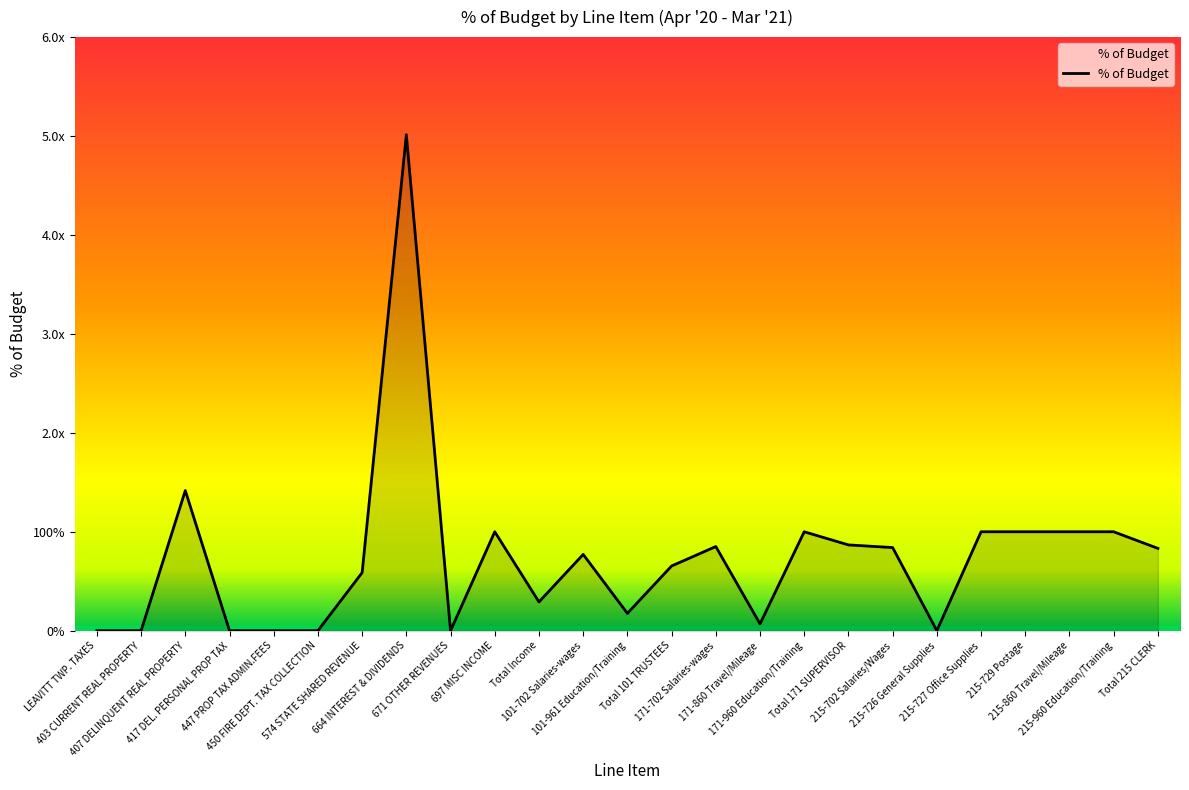

Does the chart have visible grid lines?

No